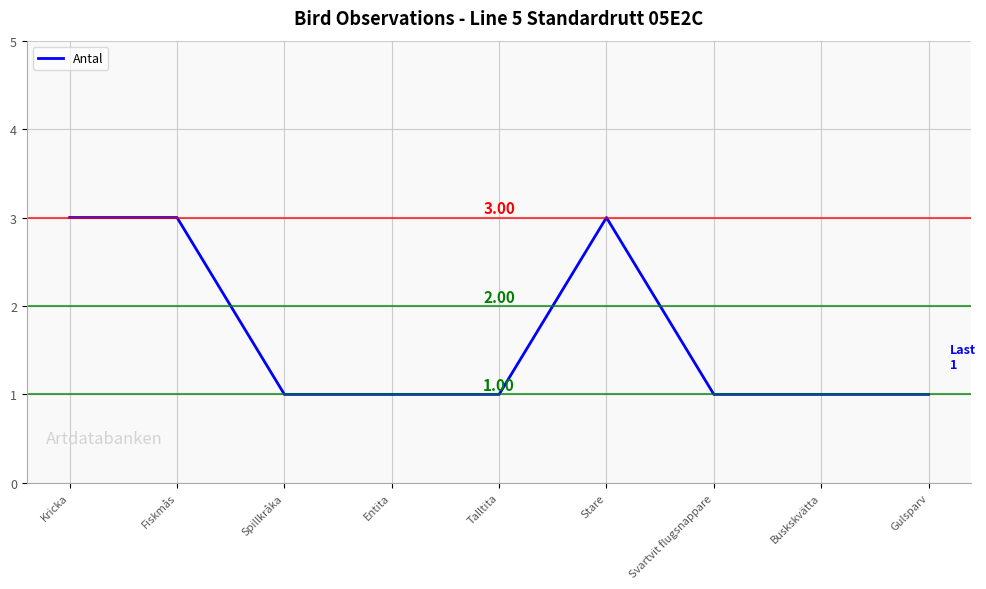

What is the change in value from Stare to Gulsparv?

-2